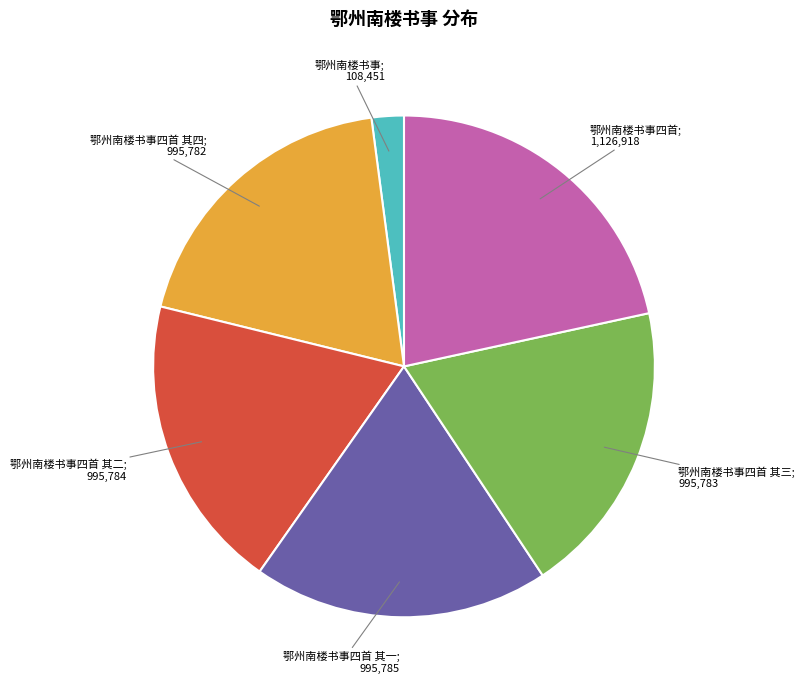

How many slices are in this pie chart?

6